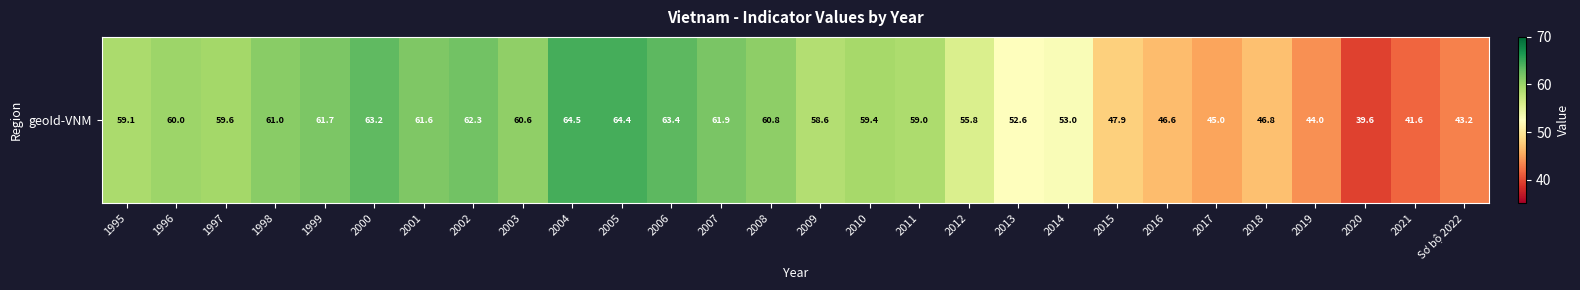

What is the change in value from 2019 to 2020?

-4.4